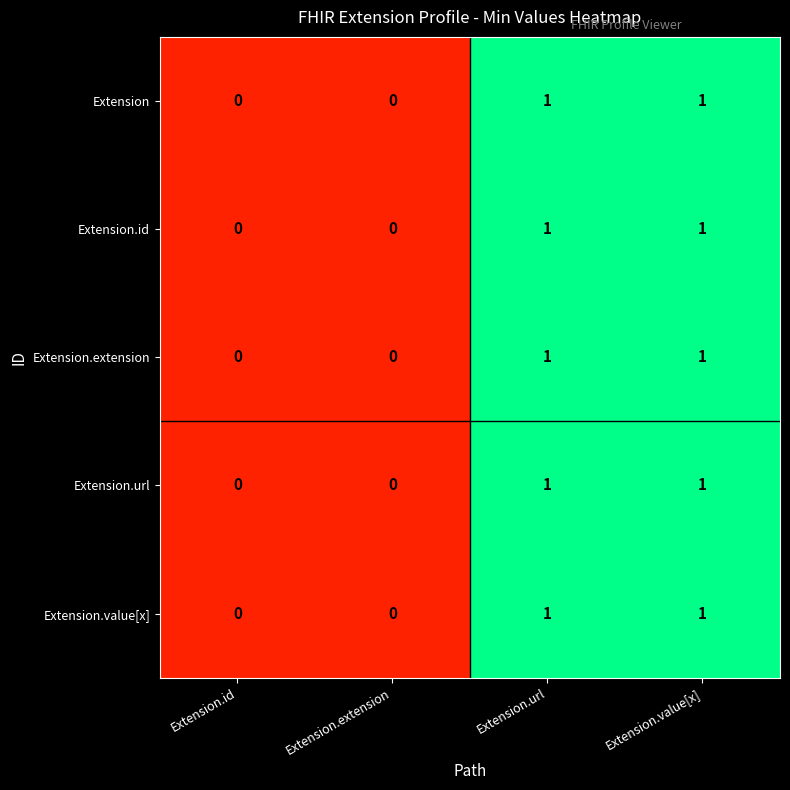

What is the total value across all series at Extension.url?

5